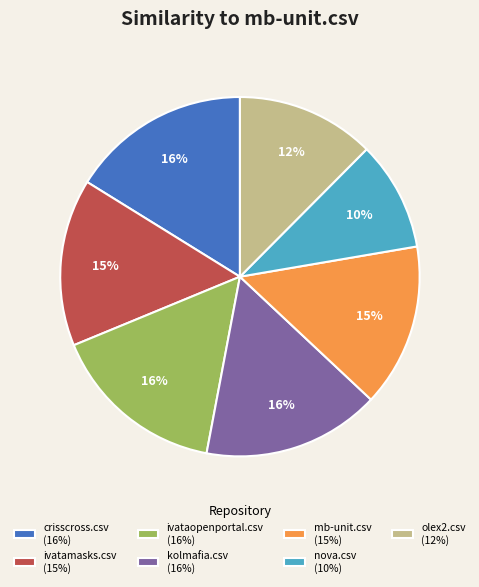

How many segments does this pie chart have?

7